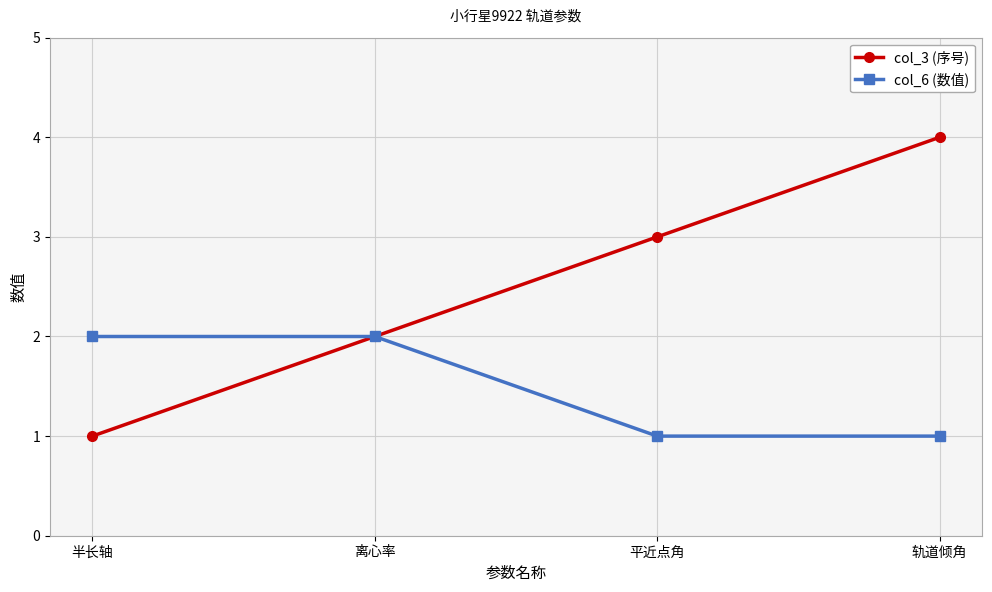

Is it true that col_3 (序号) equals 3 at 平近点角?

True